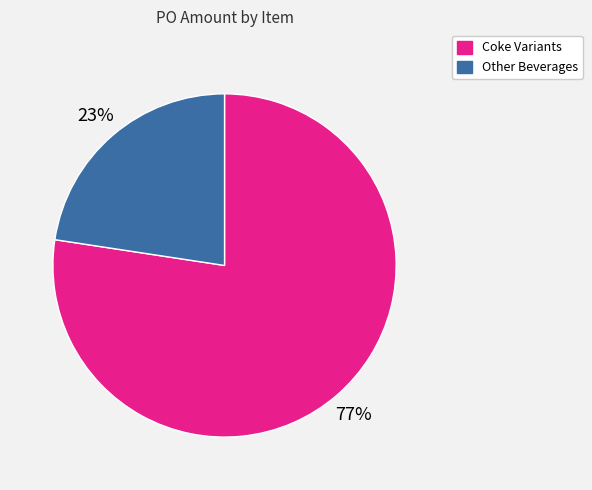

Which has a higher value, Other Beverages or Coke Variants?

Coke Variants